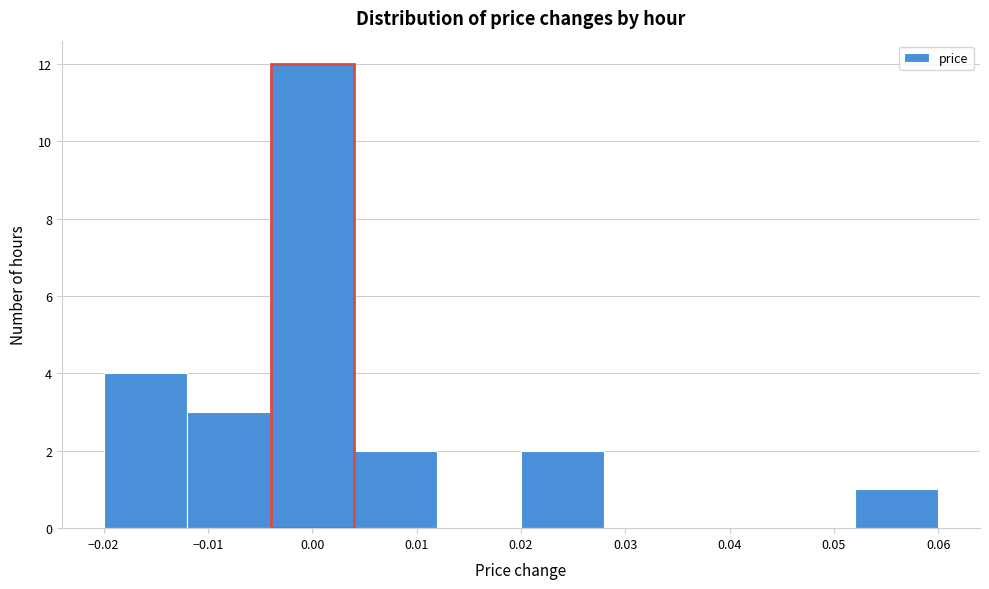

Reading left to right, transcribe this chart: for each bar, give the range it covers on the x-axis and its height. The values are not printed on the chart, so give them approximately, as read against the axis.

-0.020 to -0.012: 4
-0.012 to -0.004: 3
-0.004 to 0.004: 12
0.004 to 0.012: 2
0.012 to 0.020: 0
0.020 to 0.028: 2
0.028 to 0.036: 0
0.036 to 0.044: 0
0.044 to 0.052: 0
0.052 to 0.060: 1